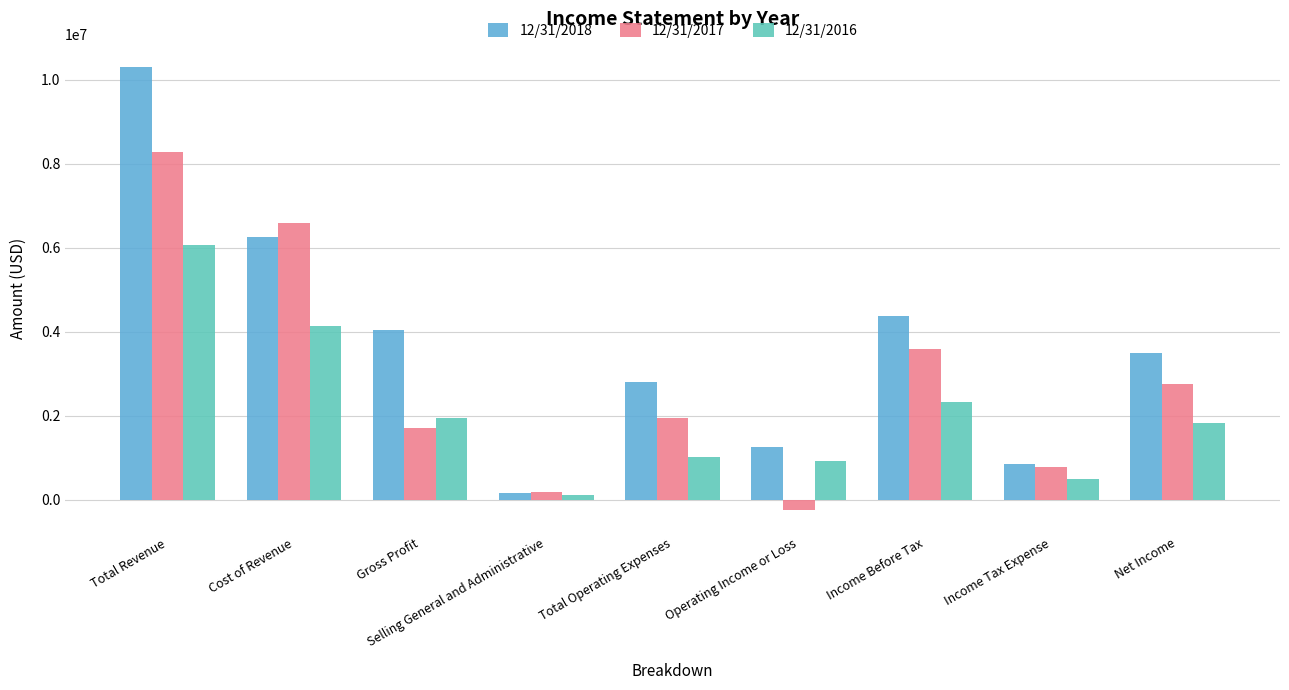

At how many categories does at least one series exceed 5912501?

2